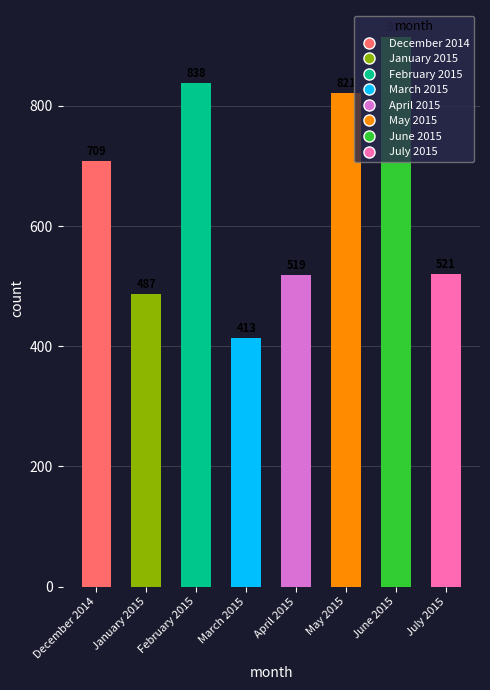

What is the label of the 2nd bar from the right?

June 2015